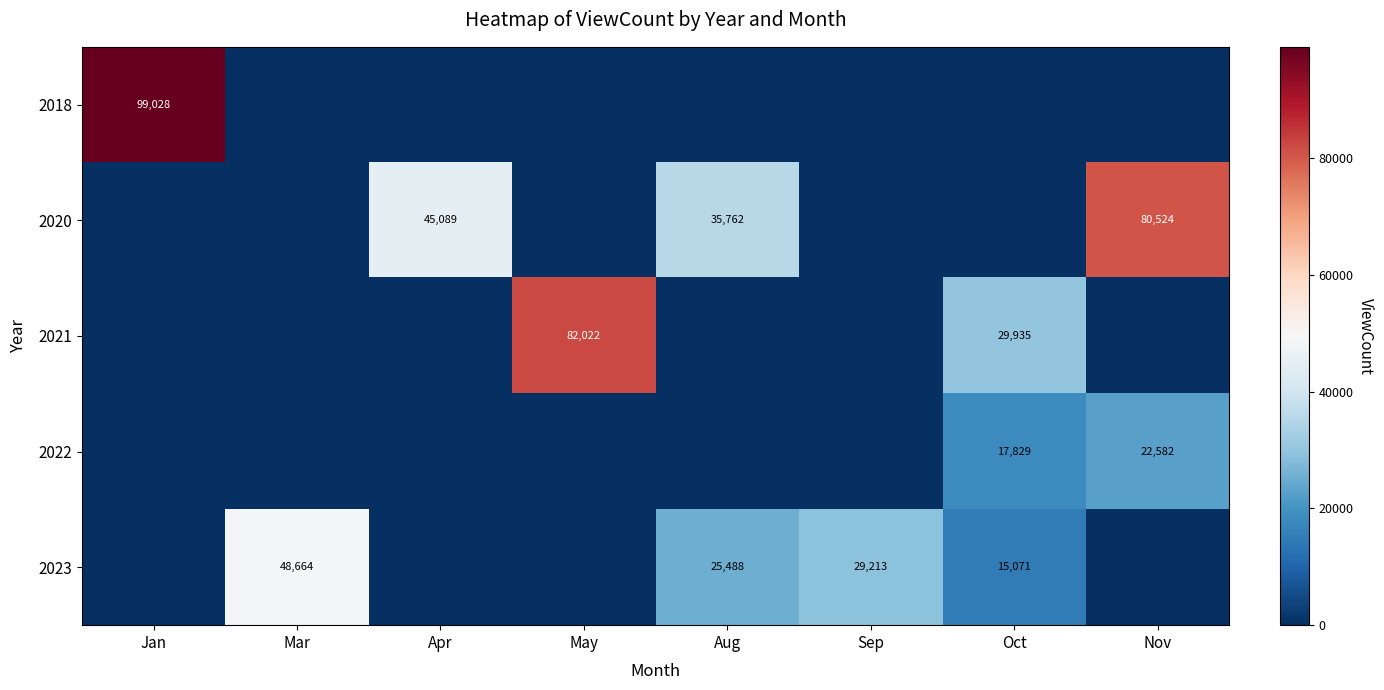

What is the total value across all series at Aug?

61250